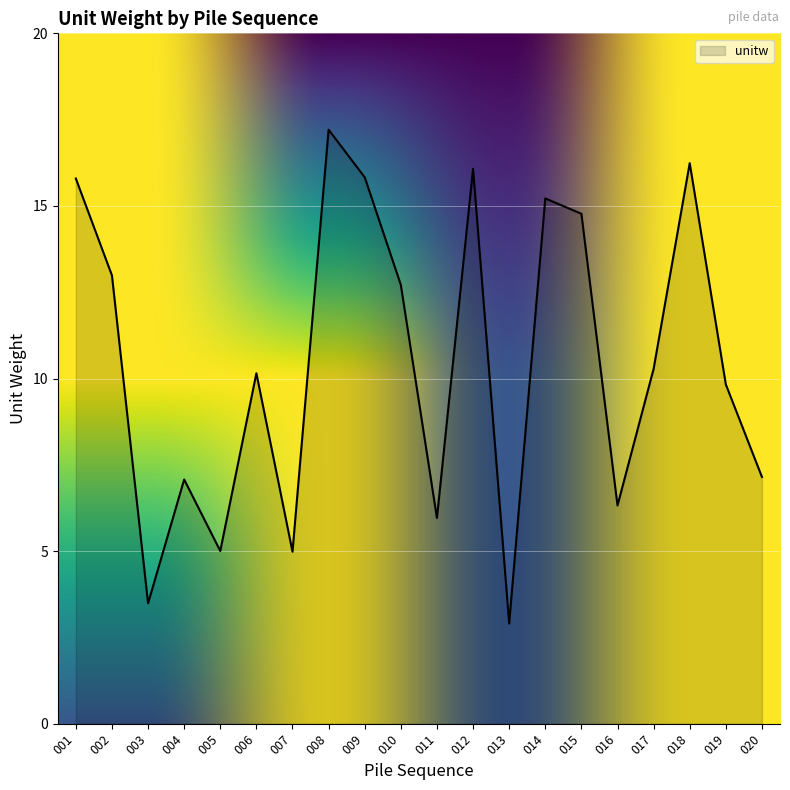

What is the smallest value displayed?

2.9